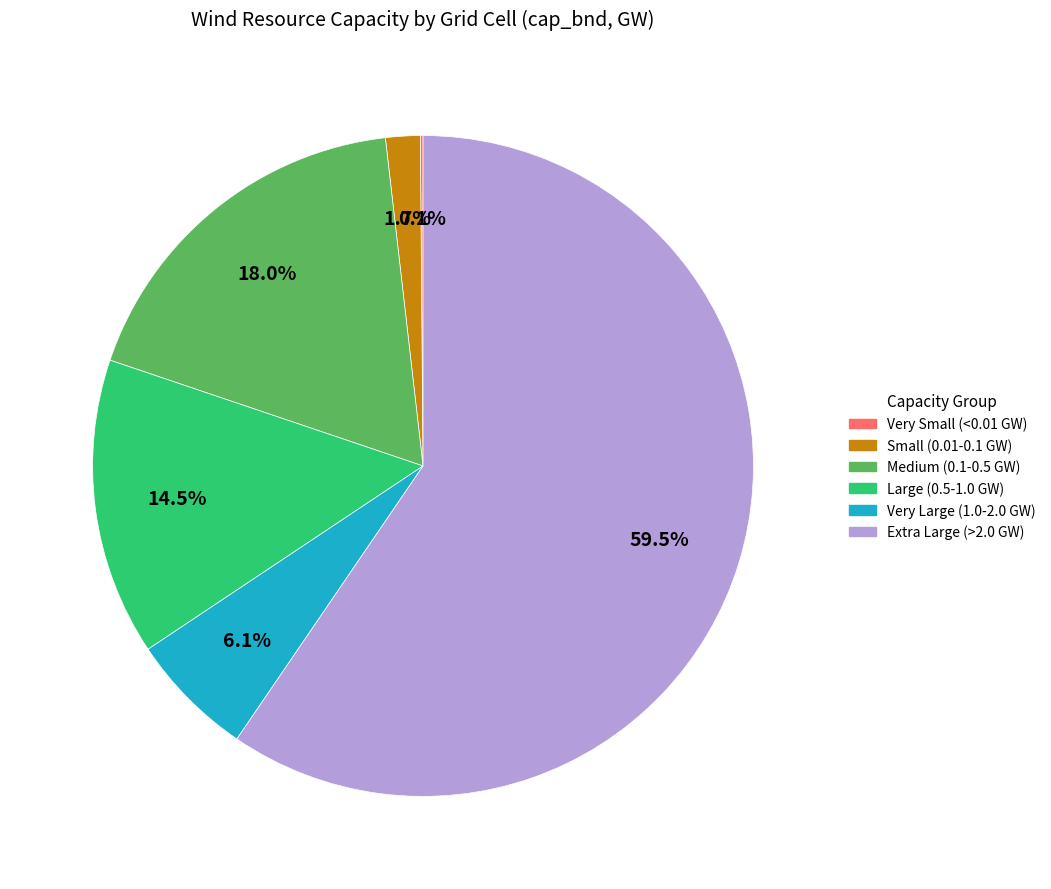

Is there a majority slice in this chart?

Yes